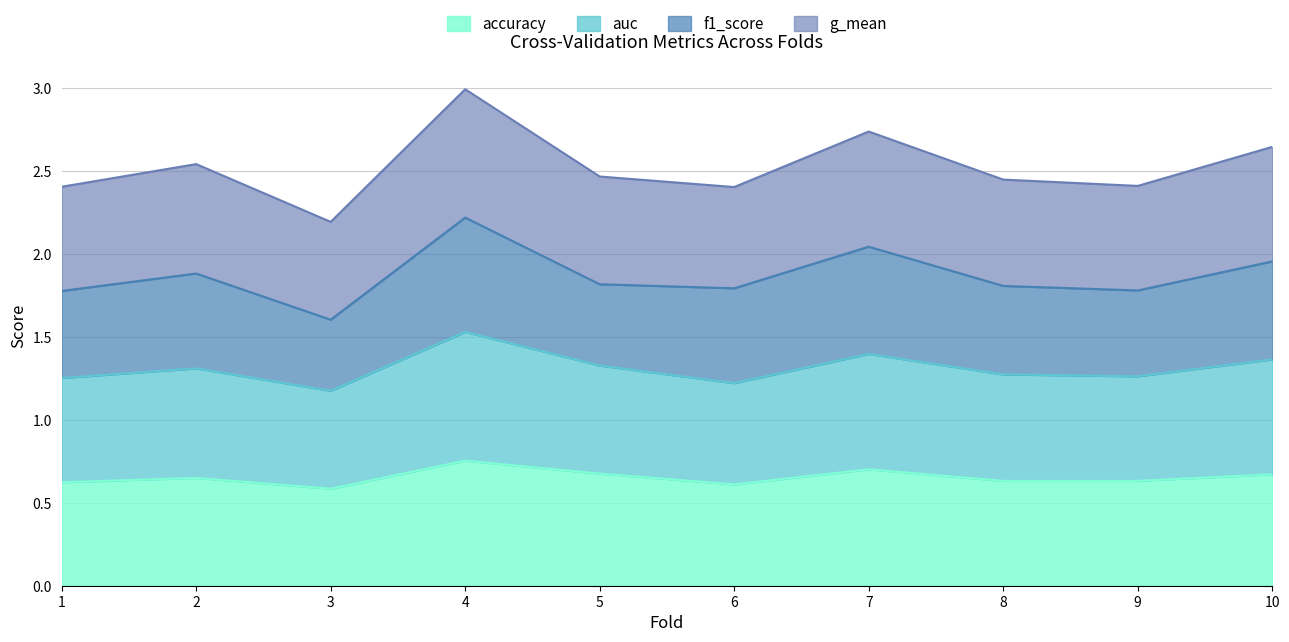

True or false: accuracy has a value of 0.6 at 2.

True